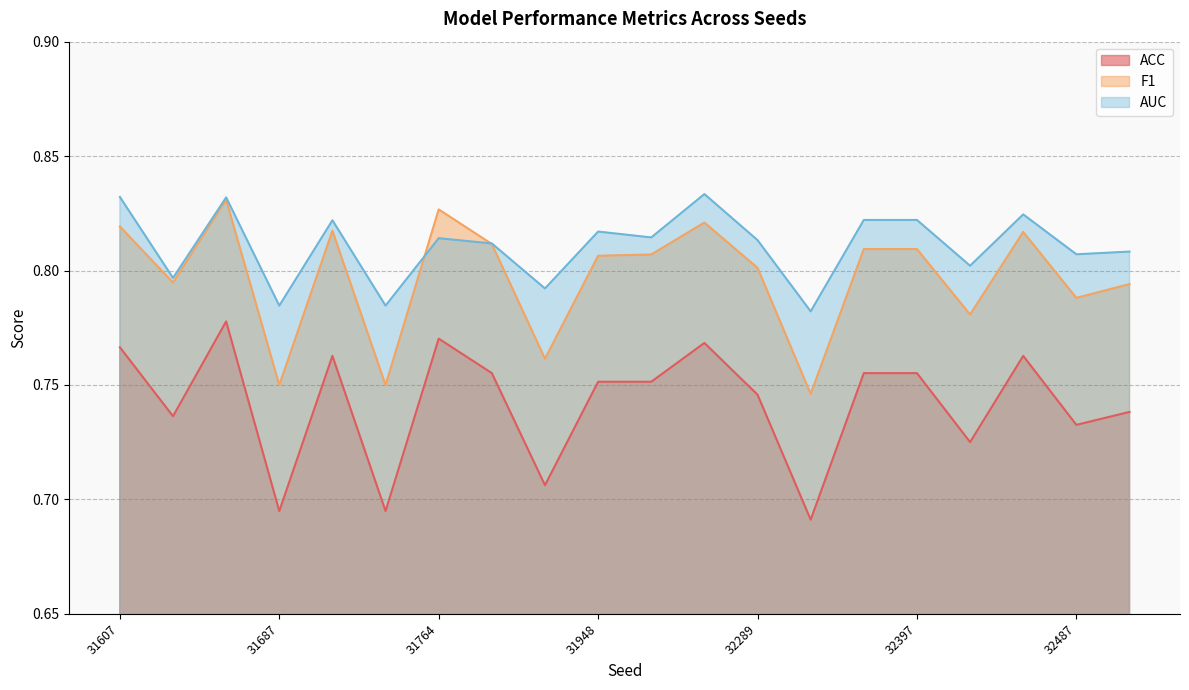

Is it true that F1 equals 0.3 at 31948?

False